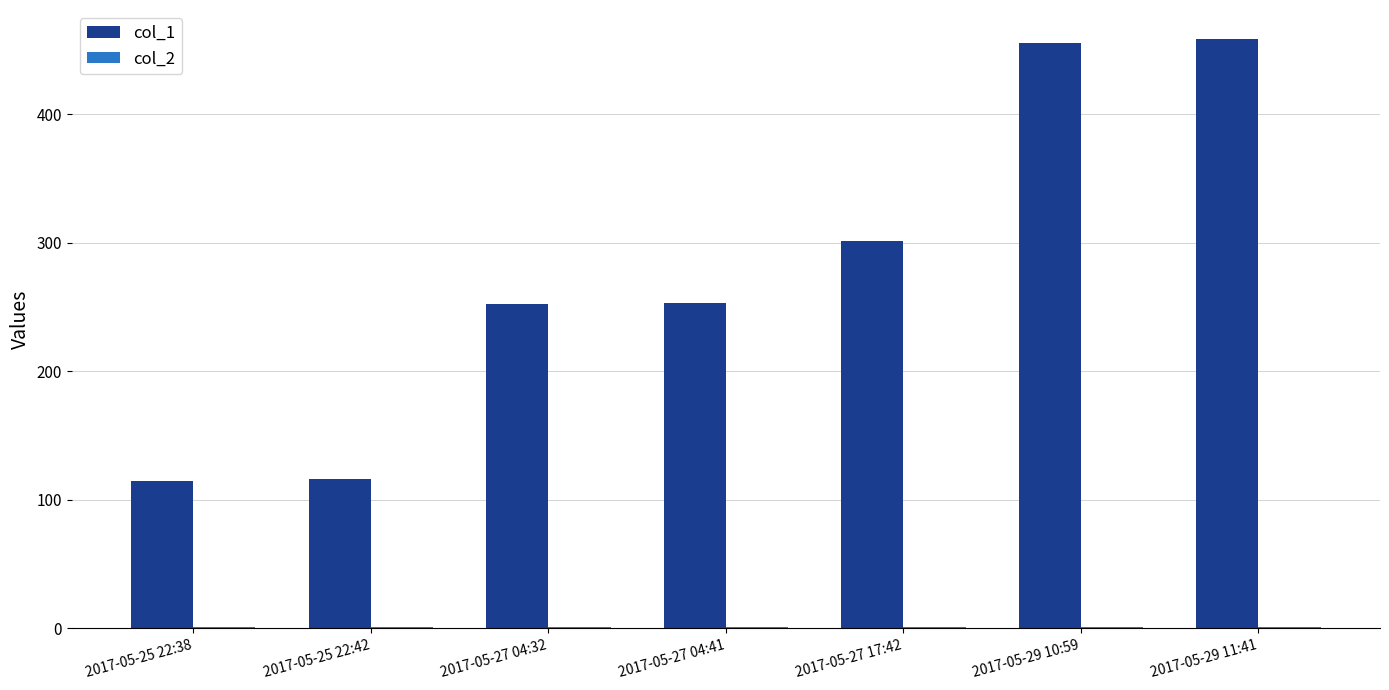

What is the maximum value for col_1?

458.0